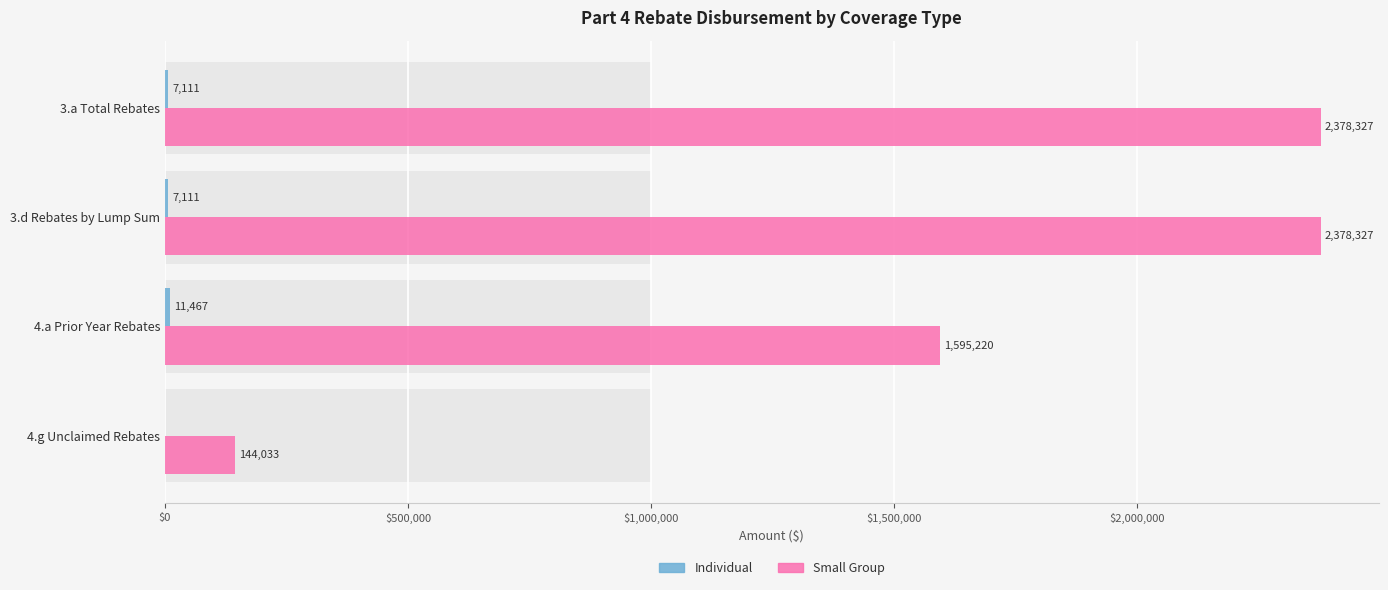

Are the bars horizontal?

Yes